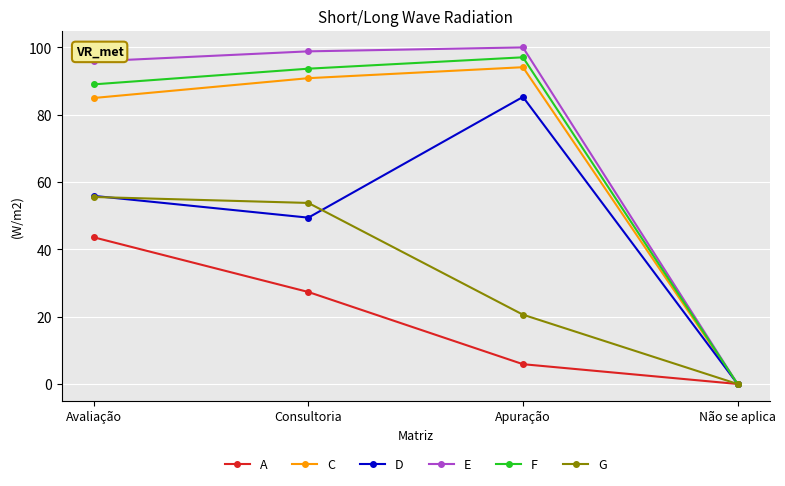

How many lines are shown in the chart?

6